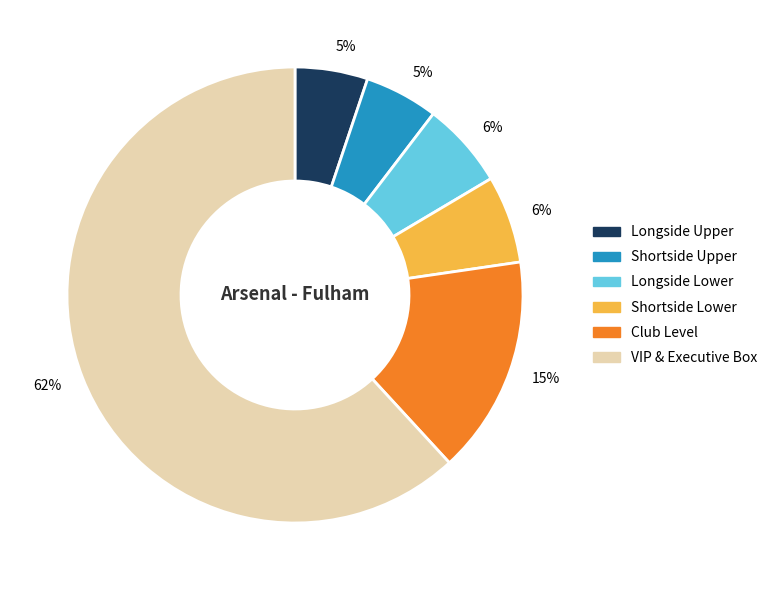

To the nearest percent, what percentage of the pie is Longside Upper?

5%